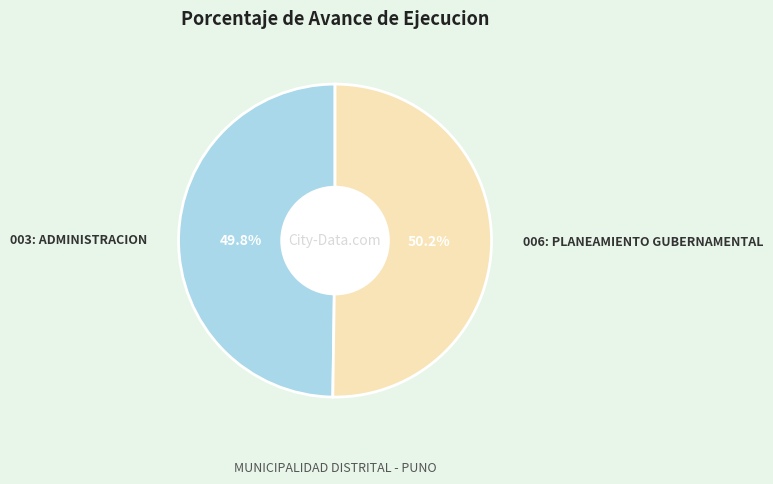

True or false: 003: ADMINISTRACION accounts for 50% of the total.

True